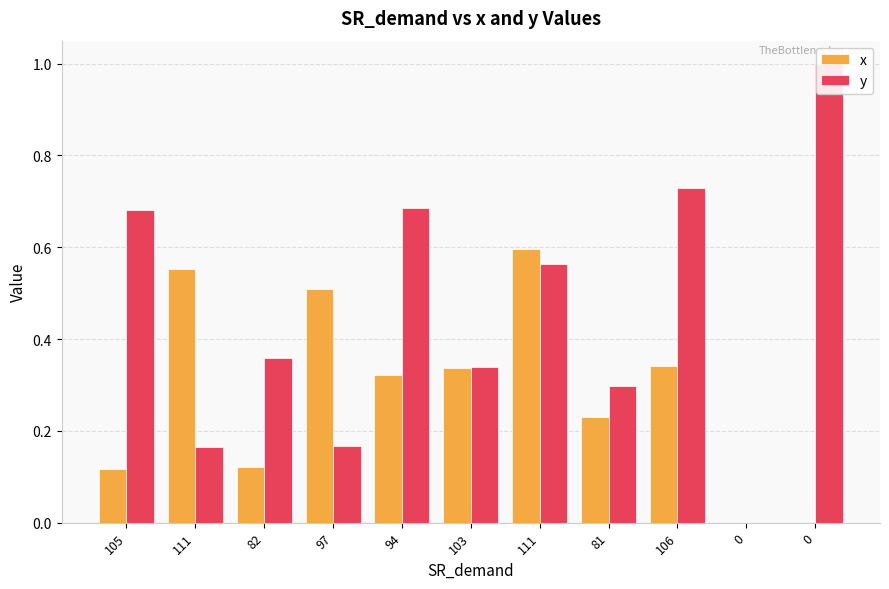

Which series changed the most between 111 and 94?

y